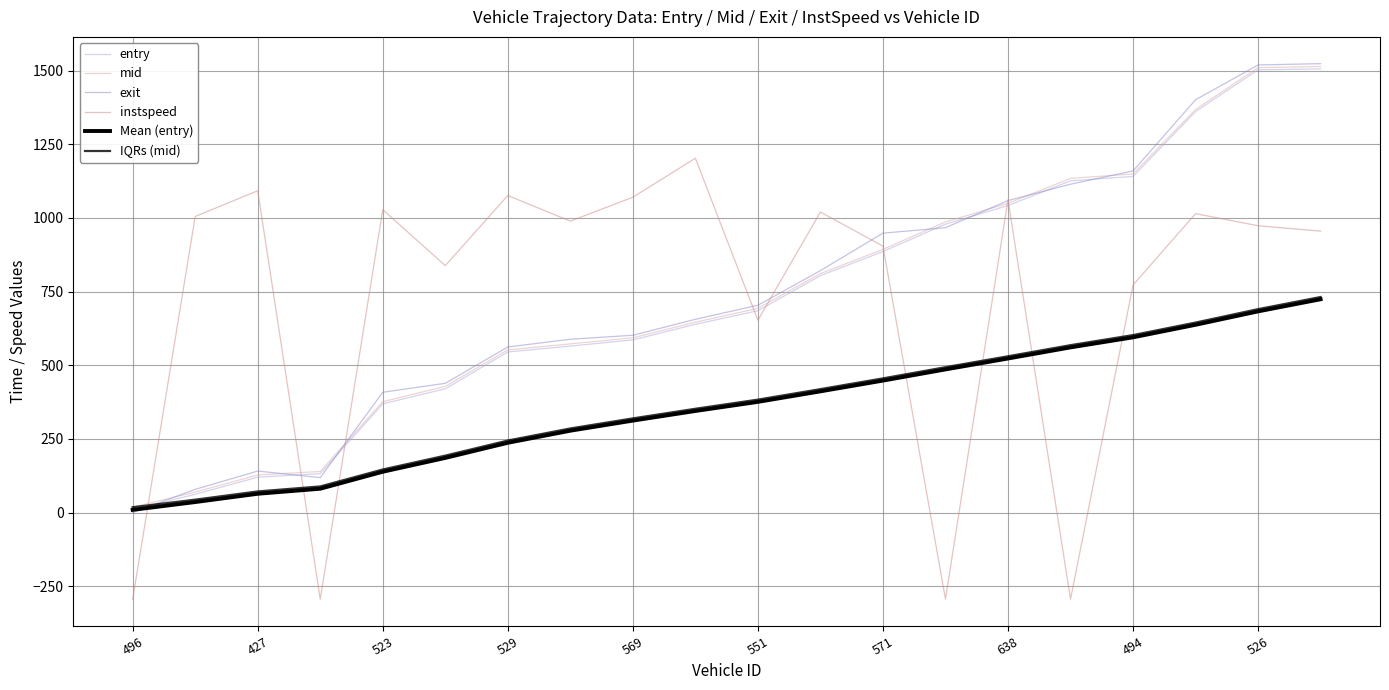

Rank the categories by Mean (entry) value from highest to lowest.

19, 18, 17, 16, 15, 14, 13, 12, 11, 10, 526, 494, 638, 571, 551, 569, 529, 523, 427, 496